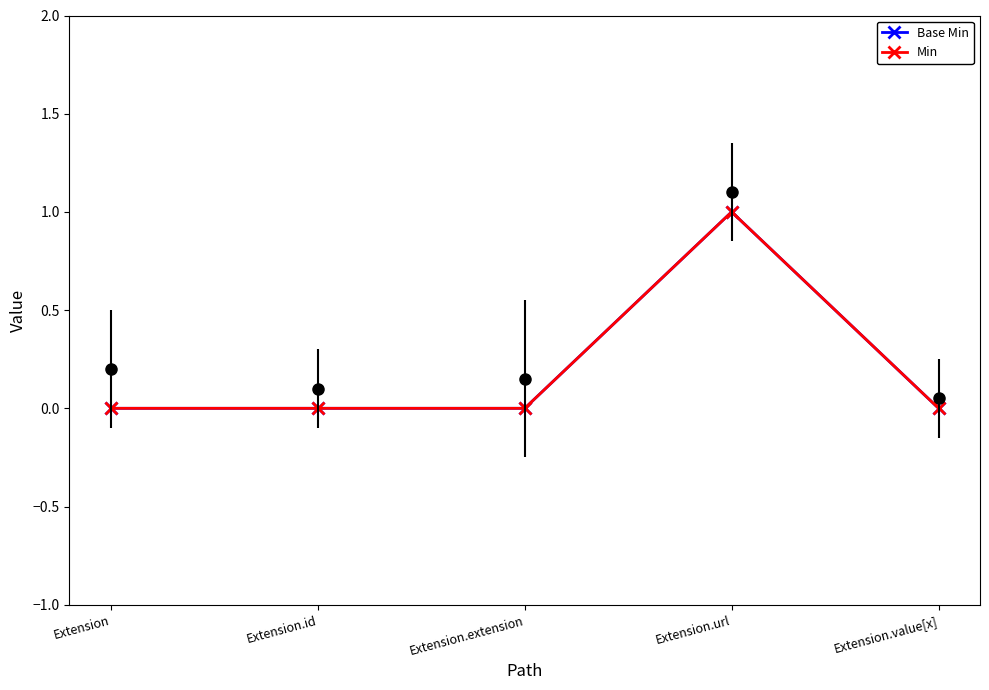

How many Min values are between 0 and 1?

5